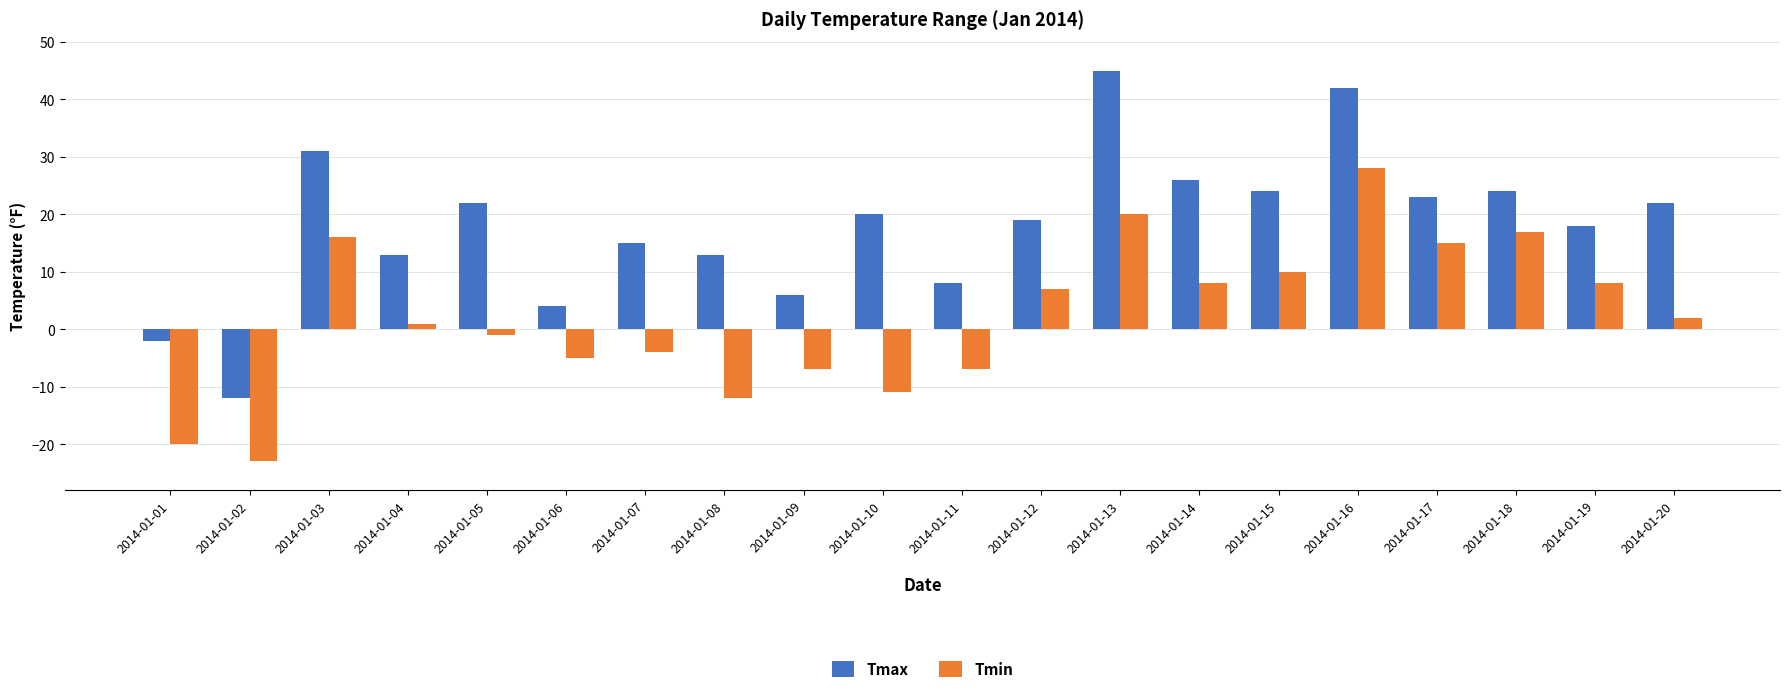

Is it true that Tmin equals -12 at 2014-01-08?

True